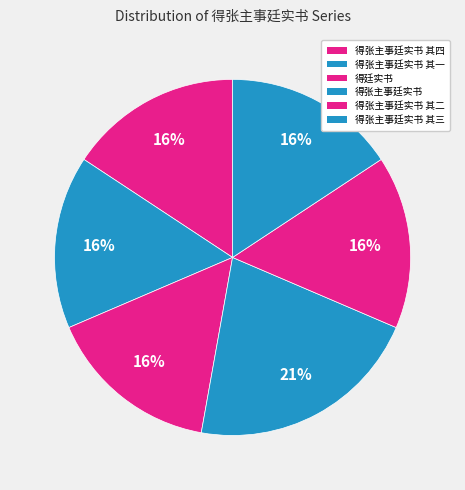

What is the largest slice in the pie chart?

得张主事廷实书